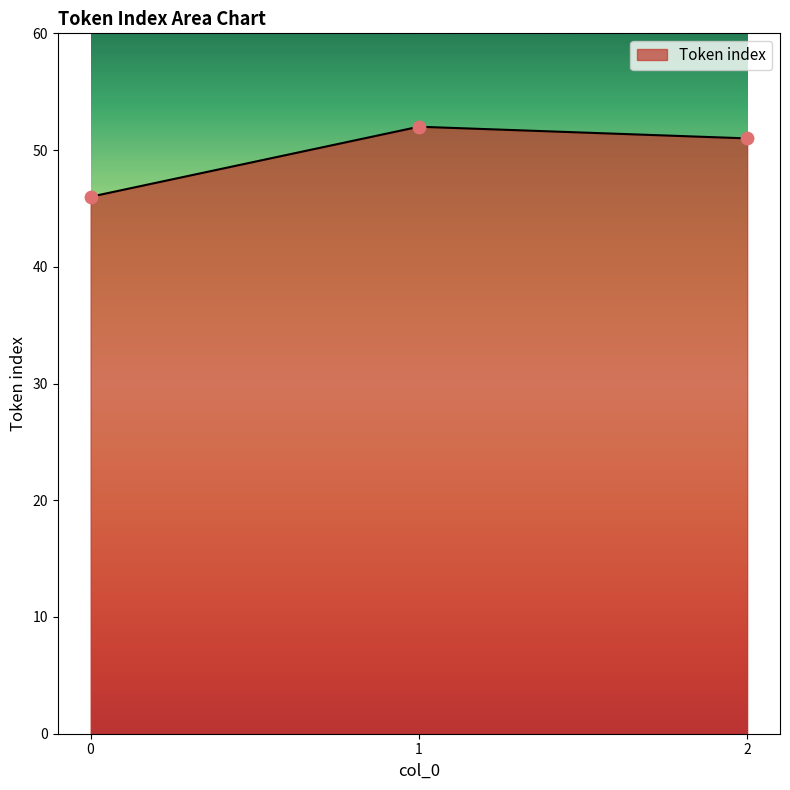

What is the ratio of the value at 2 to the value at 0?

1.1